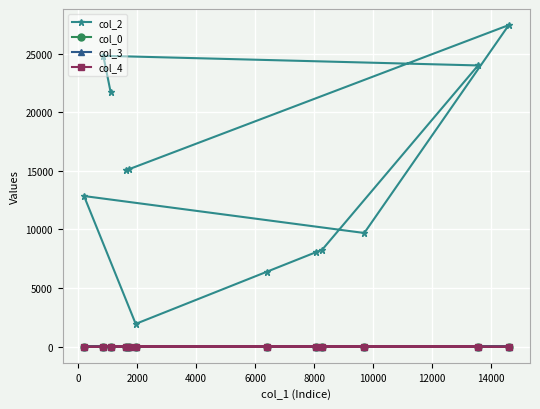

How many interior local valleys does the col_2 series have?

3